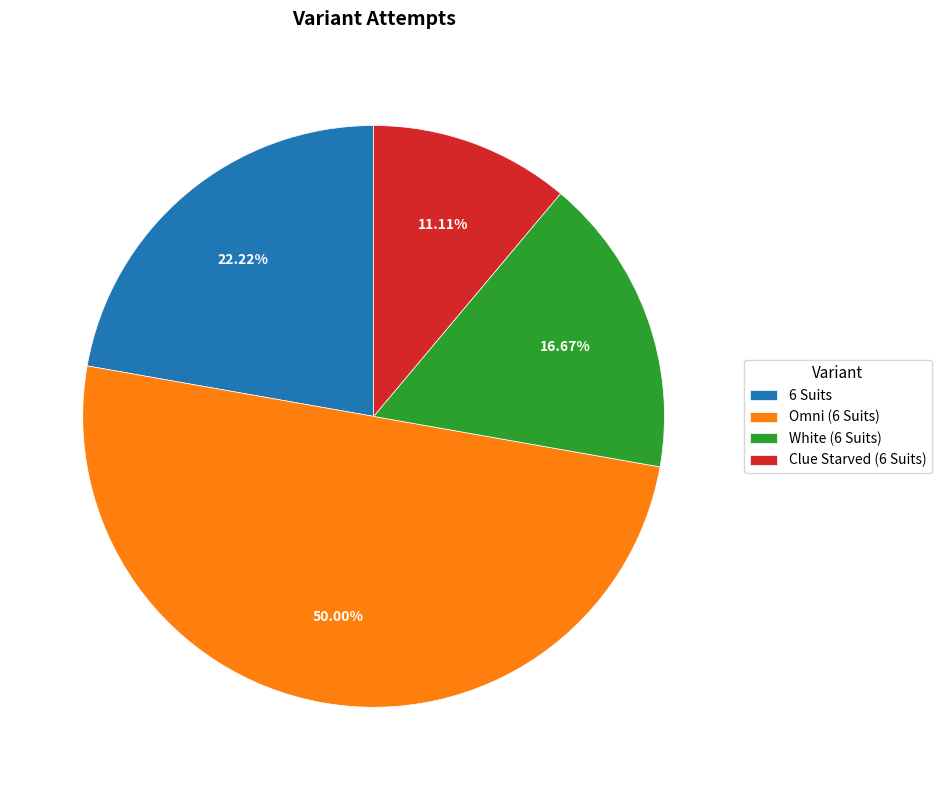

How many slices are in this pie chart?

4